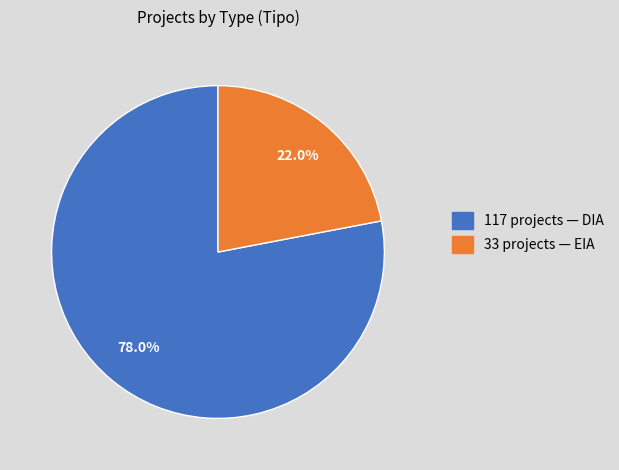

Does 117 projects — DIA represent more than half of the total?

Yes